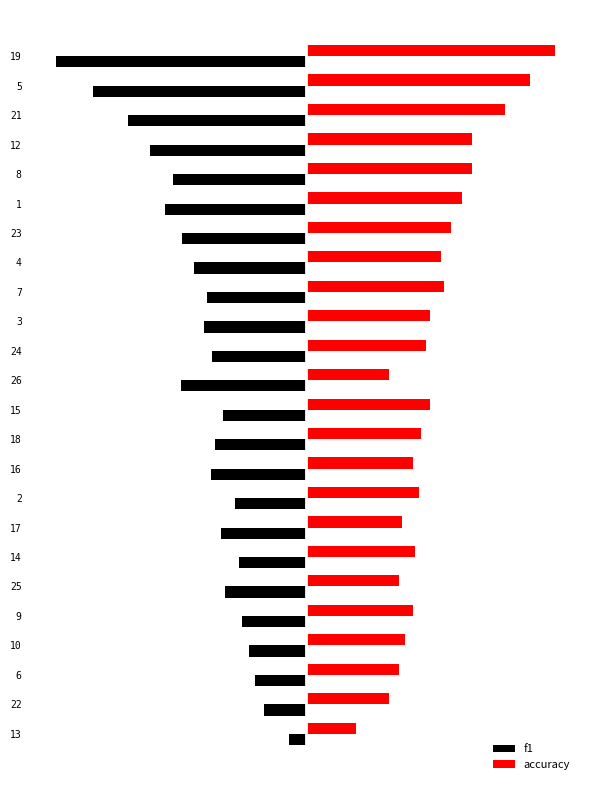

What value does the accuracy series have at 17?

0.4